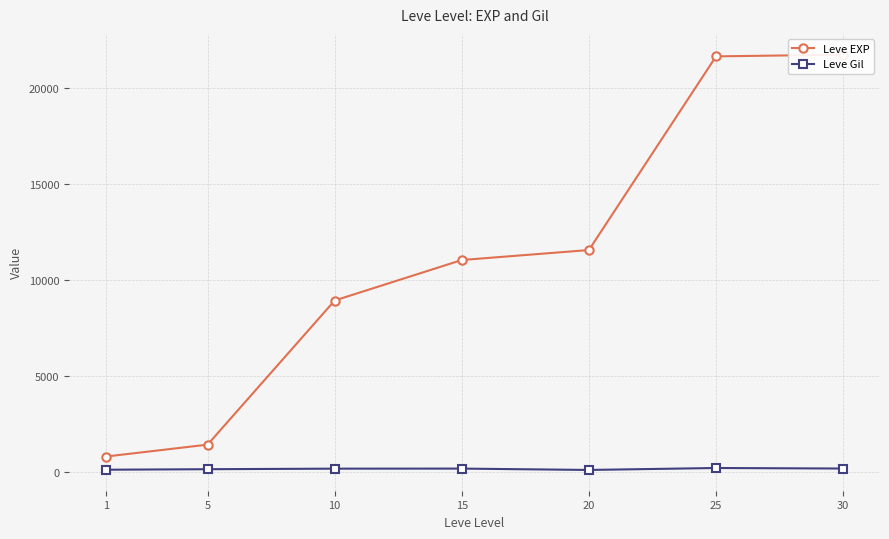

What is the smallest value displayed?

101